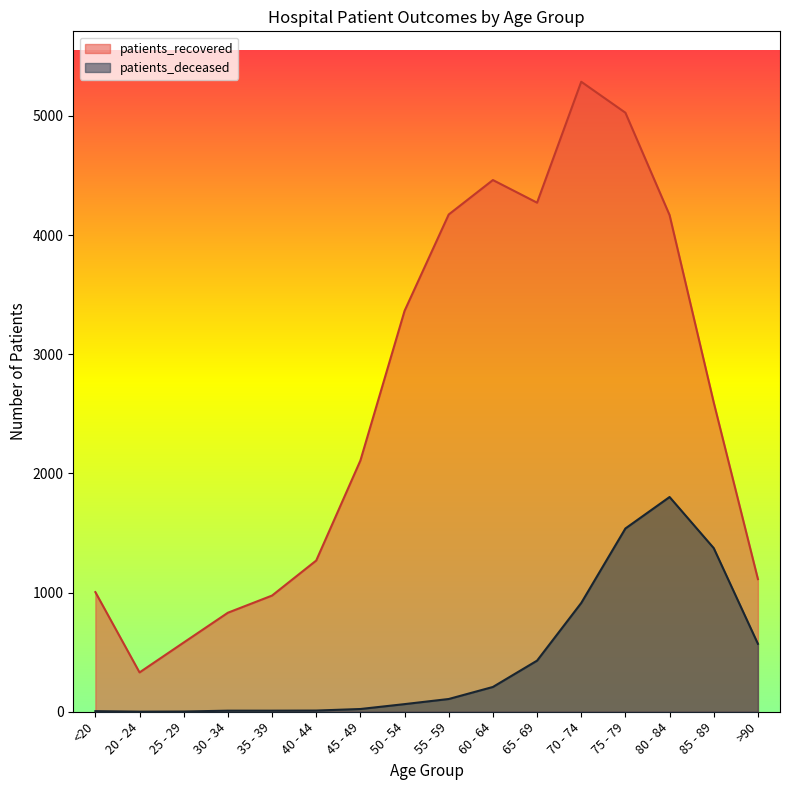

What is the label of the 15th point from the right?

20 - 24